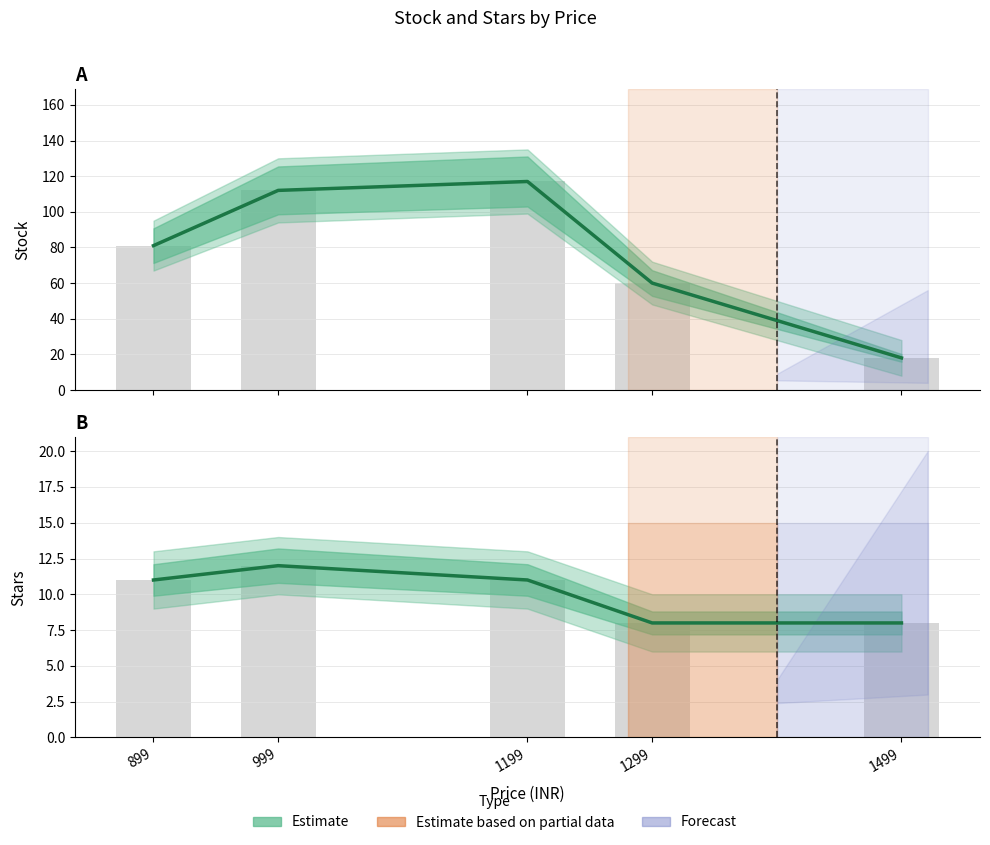

What is the difference between the second highest and minimum values?

94